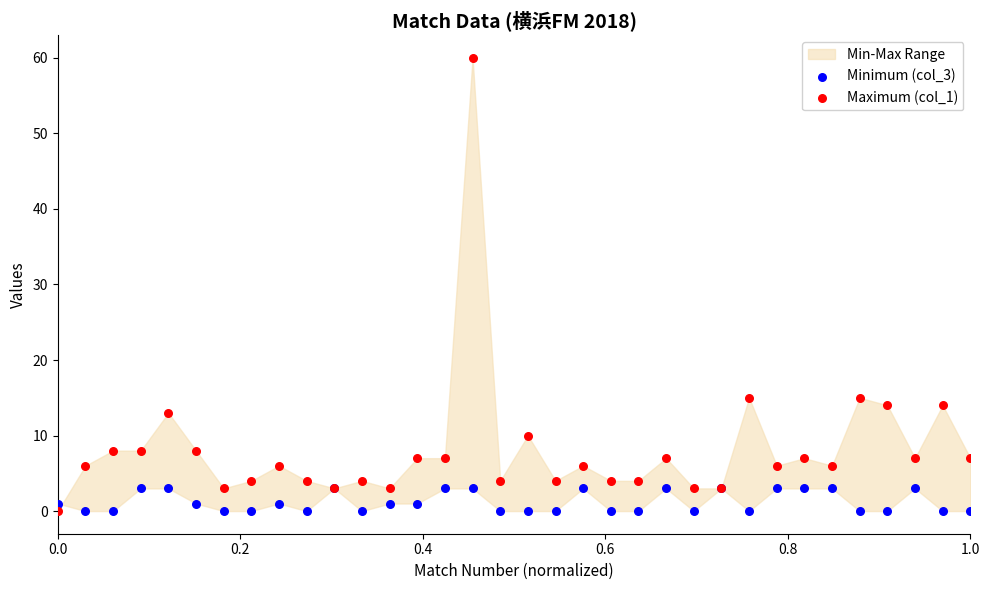

Which series has the widest spread of Y values?

Maximum (col_1)